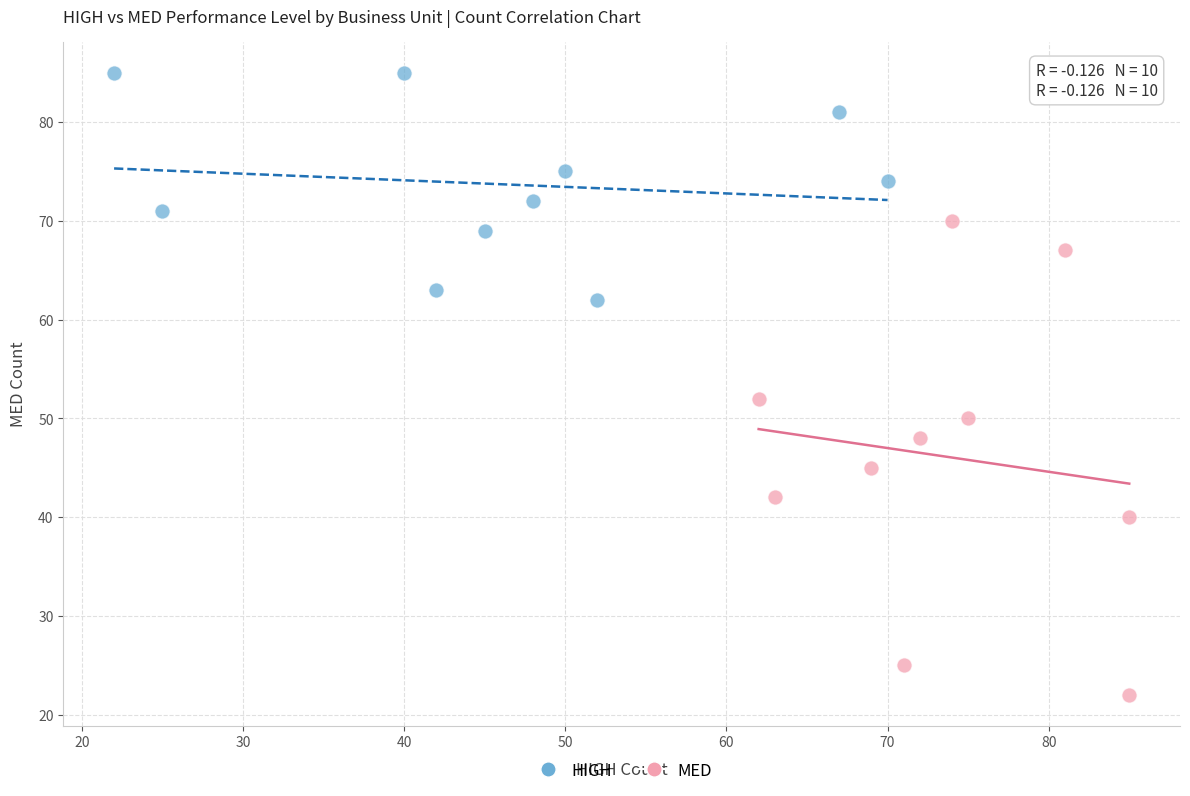

Which series has the widest spread of Y values?

MED